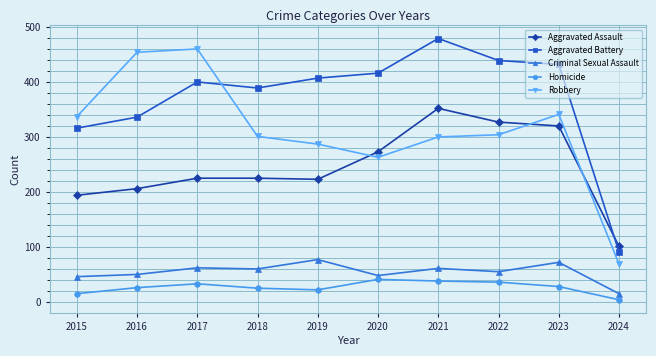

List the series in order of their peak value, highest first.

Aggravated Battery, Robbery, Aggravated Assault, Criminal Sexual Assault, Homicide